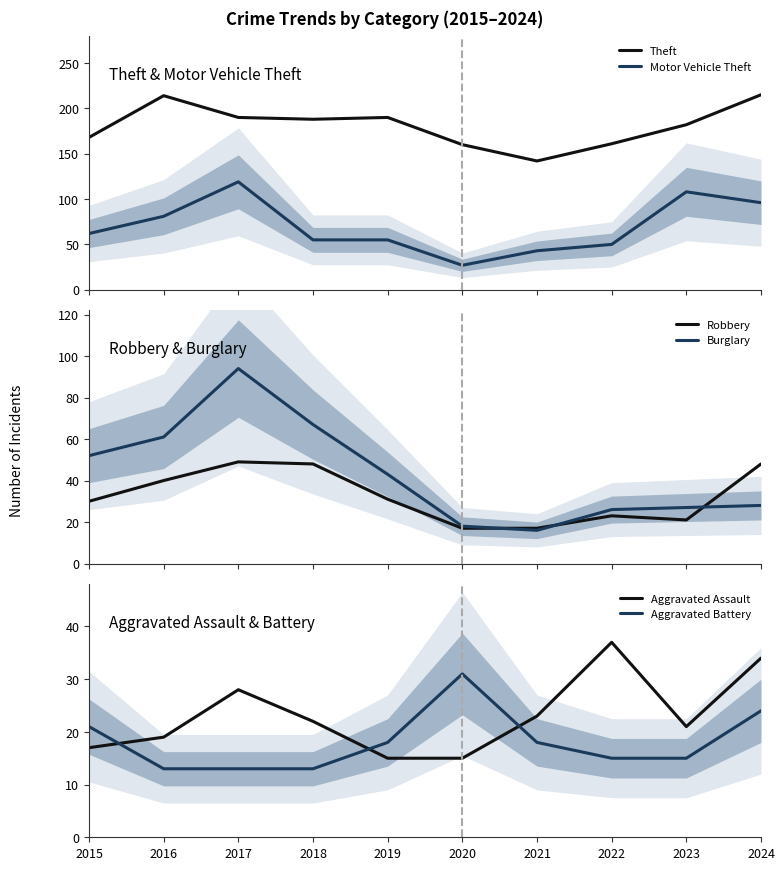

Which category has the highest value in the Robbery series?

2017